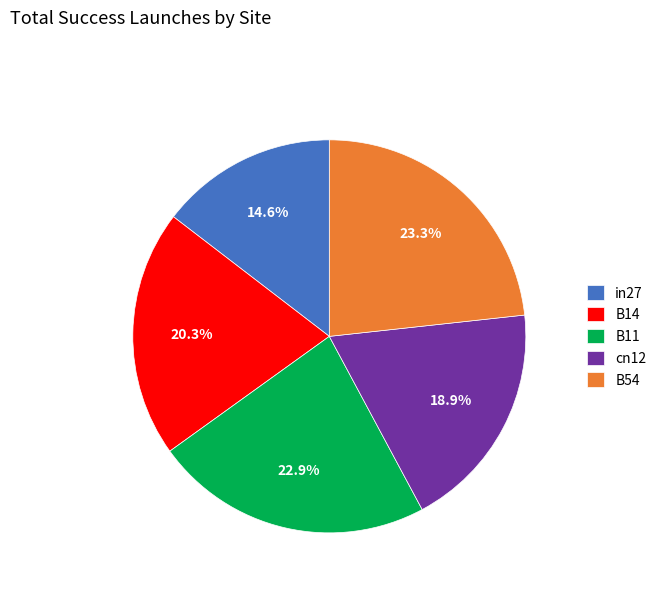

Is there any slice that represents more than half of the pie?

No